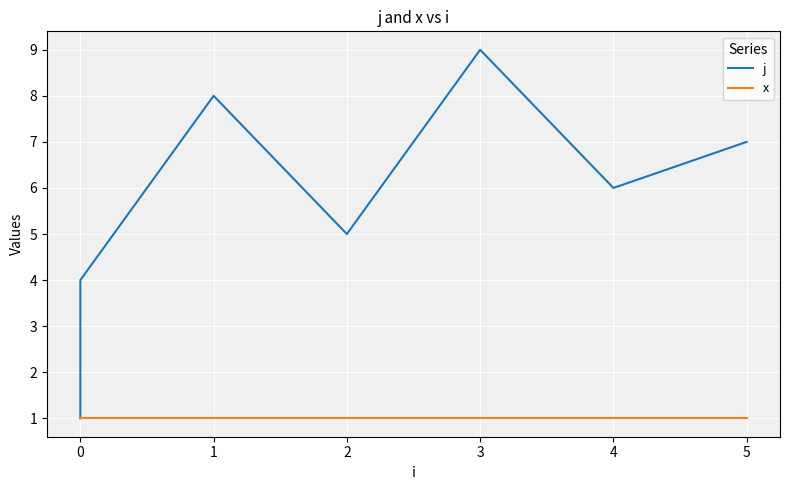

Between 2 and 0, which is larger?

2